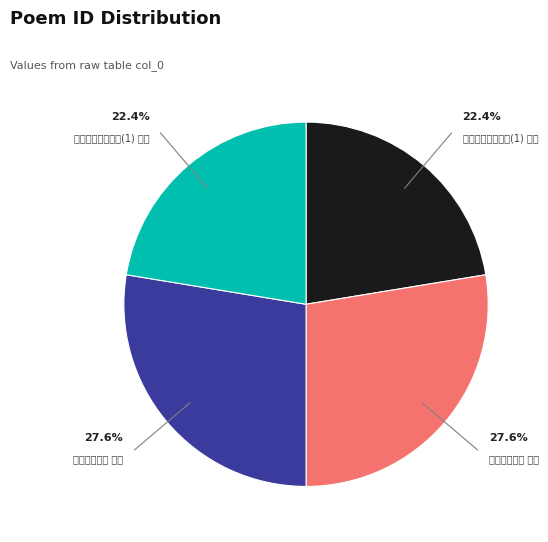

Which slice is the largest?

水阁偶成二首 其一